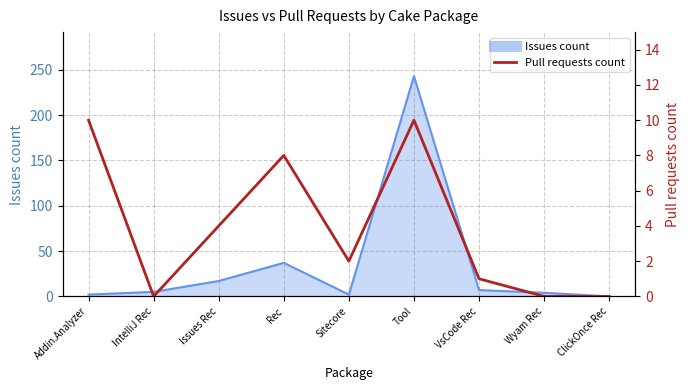

What is the difference between the maximum and minimum values?

10